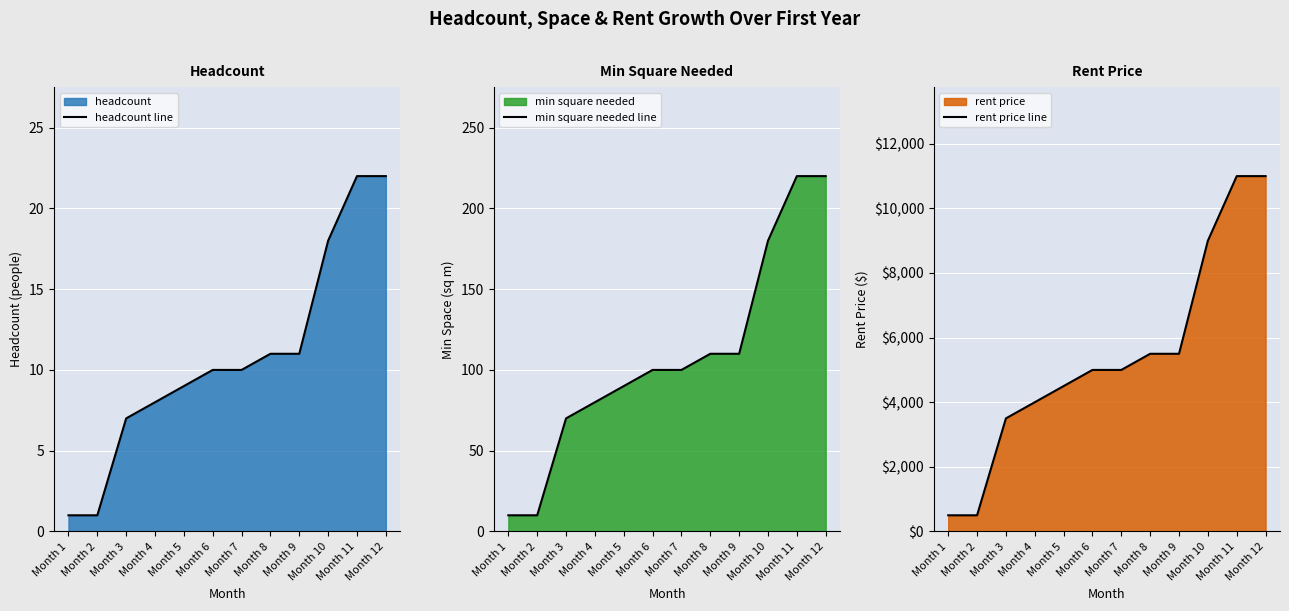

The min square needed line series shows 220 at Month 11. True or false?

True